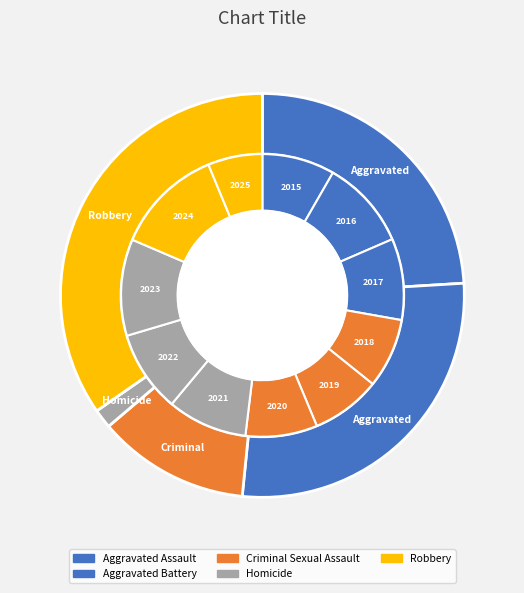

What percentage is the 2024 slice, to the nearest percent?

10%